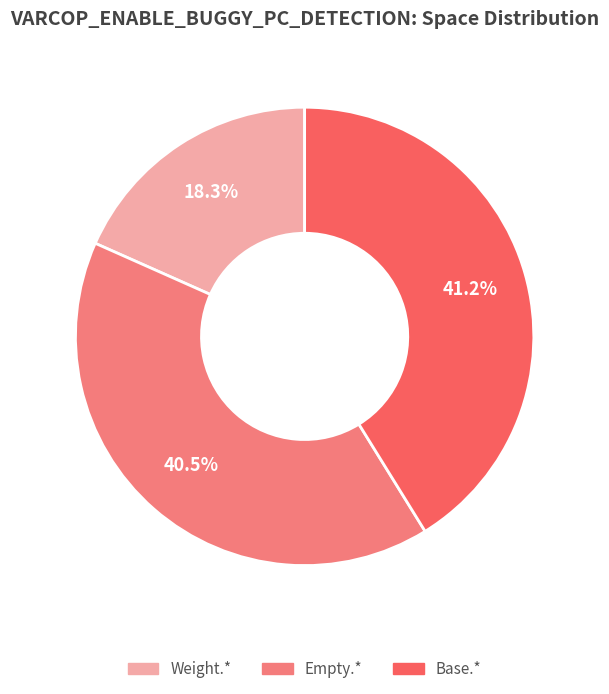

Is there a majority slice in this chart?

No